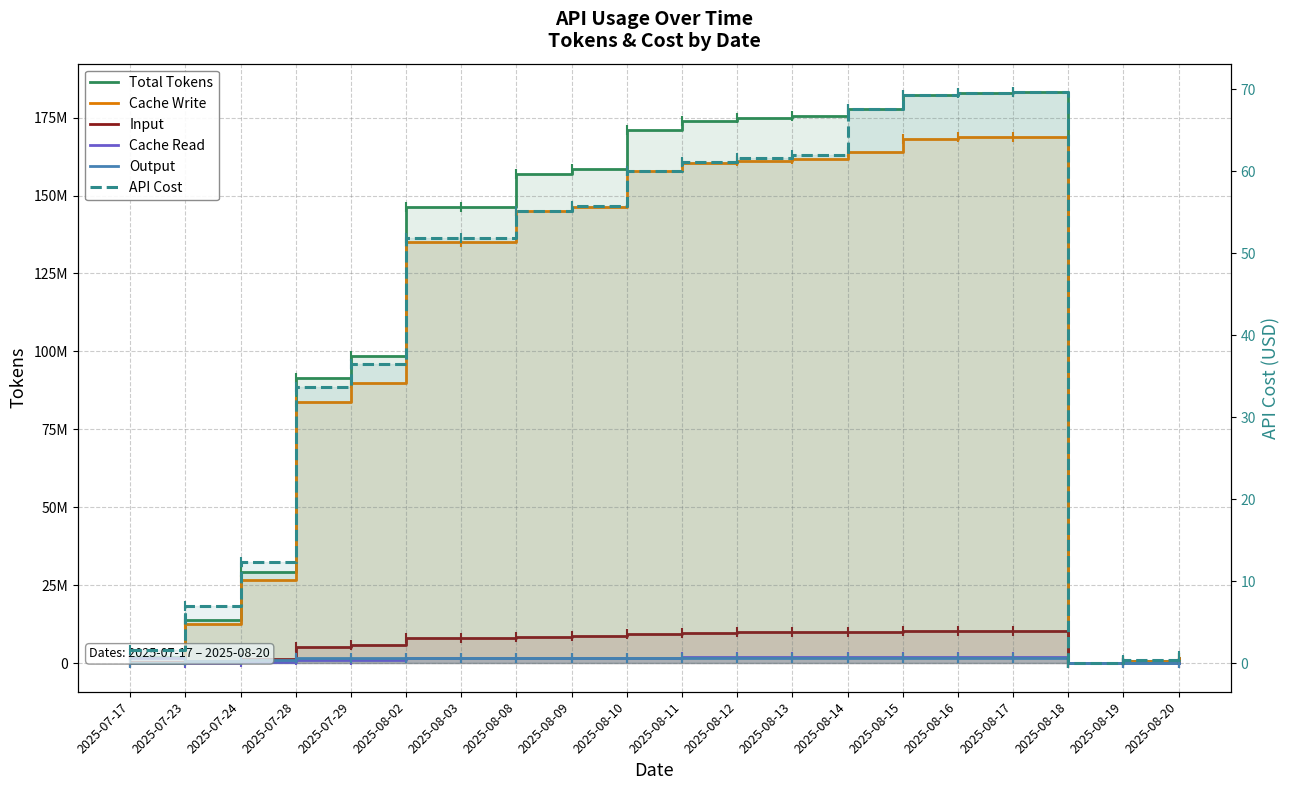

Which series has the largest range (max minus min)?

Total Tokens